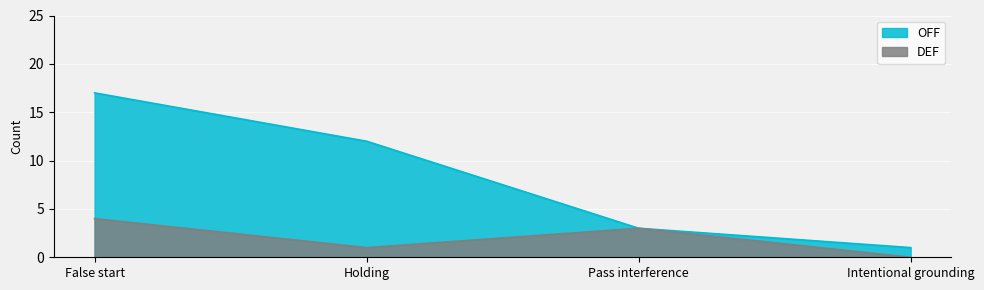

What is the total value across all series at Holding?

13